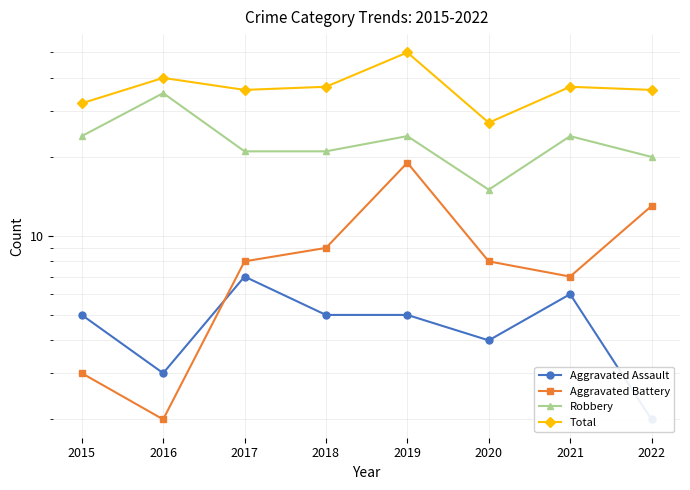

True or false: Robbery and Total intersect in this chart.

False